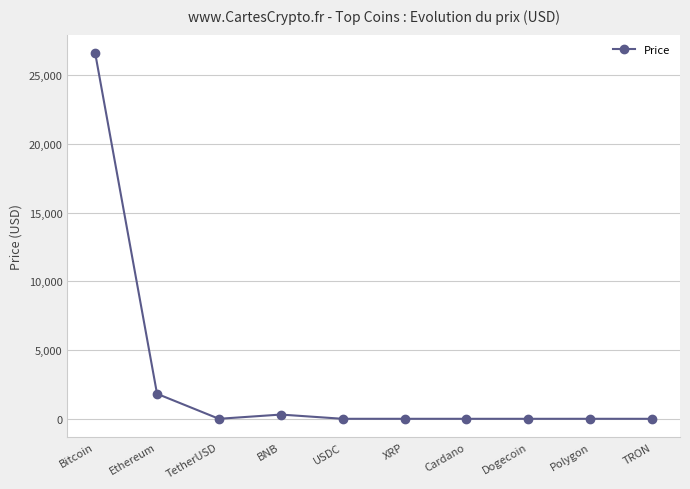

What is the label of the 1st point from the left?

Bitcoin